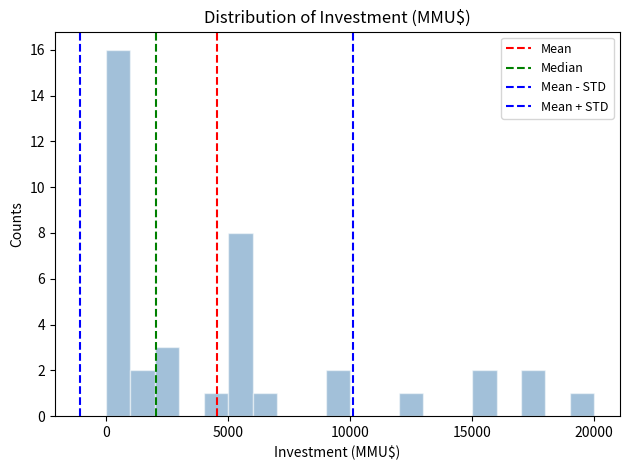

Read against the x-axis, roughly where is the centre of the tallest bar?

500